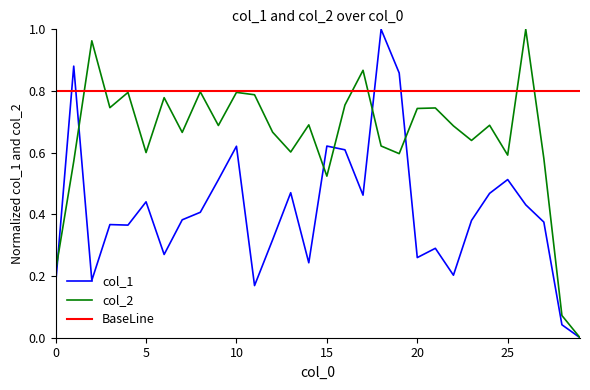

Reading right to left, what are all the values shown in this chart?

col_1: 0.0	0.0	0.4	0.4	0.5	0.5	0.4	0.2	0.3	0.3	0.9	1.0	0.5	0.6	0.6	0.2	0.5	0.3	0.2	0.6	0.5	0.4	0.4	0.3	0.4	0.4	0.4	0.2	0.9	0.2
col_2: 0.0	0.1	0.6	1.0	0.6	0.7	0.6	0.7	0.7	0.7	0.6	0.6	0.9	0.8	0.5	0.7	0.6	0.7	0.8	0.8	0.7	0.8	0.7	0.8	0.6	0.8	0.7	1.0	0.6	0.2